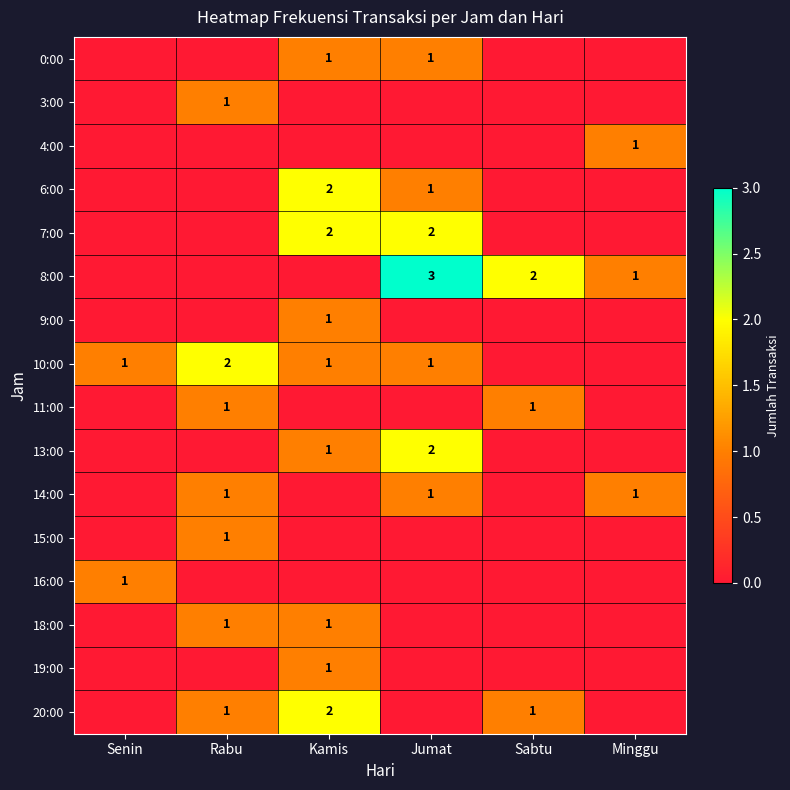

Which series has the largest total across all categories?

8:00